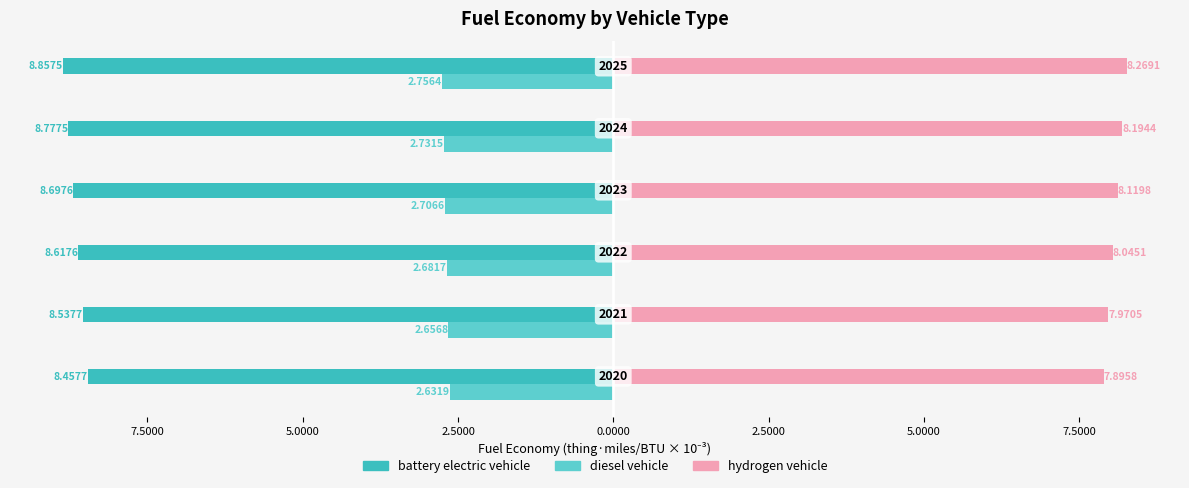

What are all the series names shown in the legend?

battery electric vehicle, diesel vehicle, hydrogen vehicle